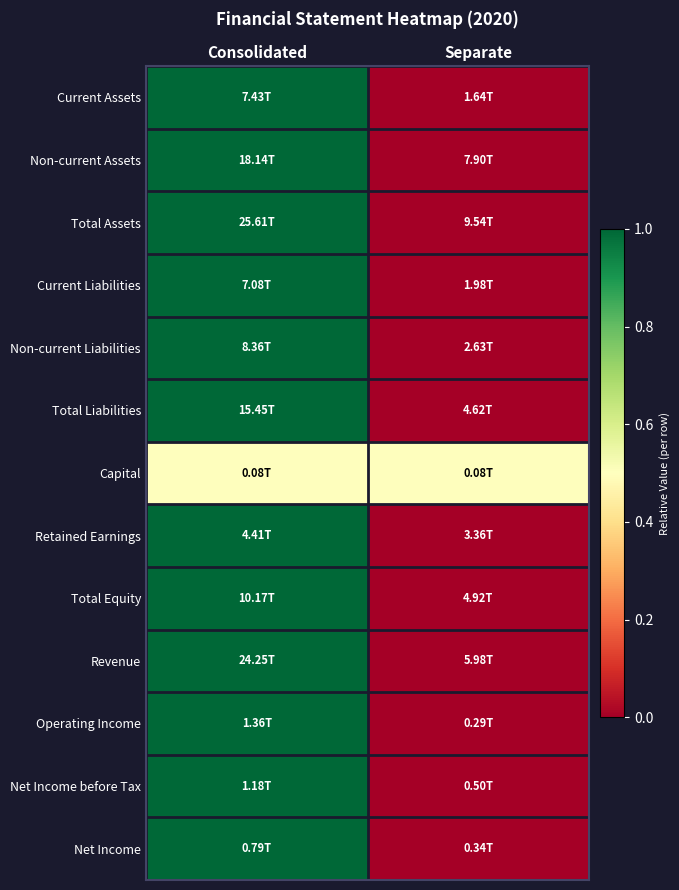

What is the spread (max minus min) of values at Consolidated?

0.5